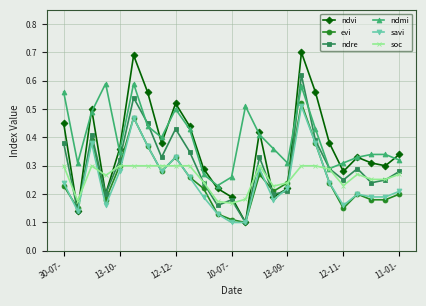

Which series has the largest range (max minus min)?

ndvi